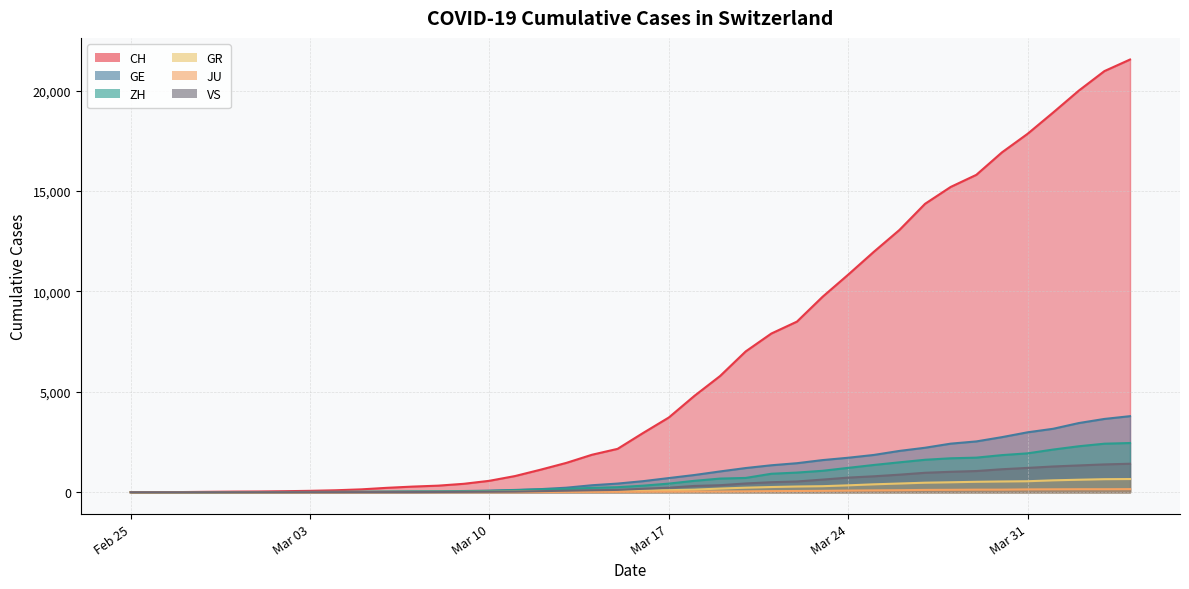

How many lines are shown in the chart?

6